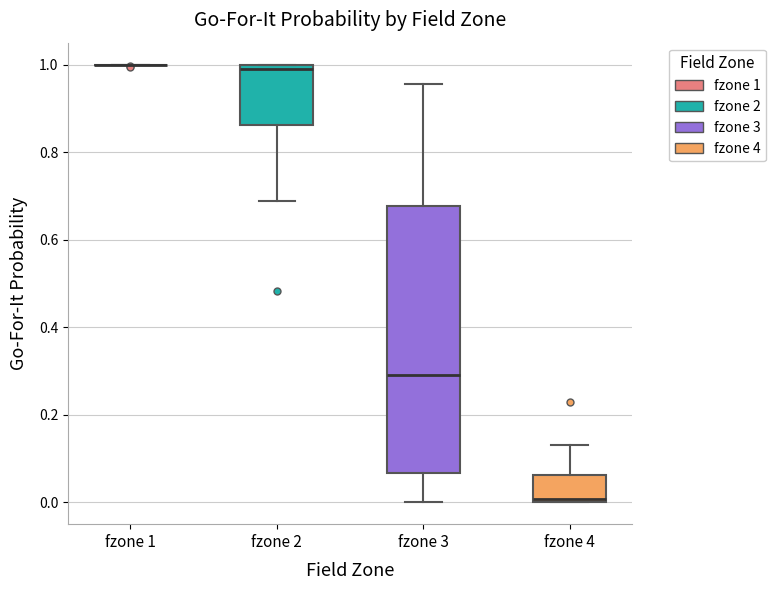

Reading left to right, transcribe this box plot: for each box, give where its median line is, the range the box spans, and where its two whiskers end, as read against the y-axis. The values are not printed on the chart, so give them approximately, as read against the axis.

fzone 1: box collapsed to a line at 1.00, whiskers 1.00 to 1.00
fzone 2: median 0.98, box 0.86 to 1.00, whiskers 0.68 to 1.00
fzone 3: median 0.28, box 0.06 to 0.68, whiskers 0.00 to 0.96
fzone 4: median 0.00 (just above the box's lower edge), box 0.00 to 0.06, whiskers 0.00 to 0.14